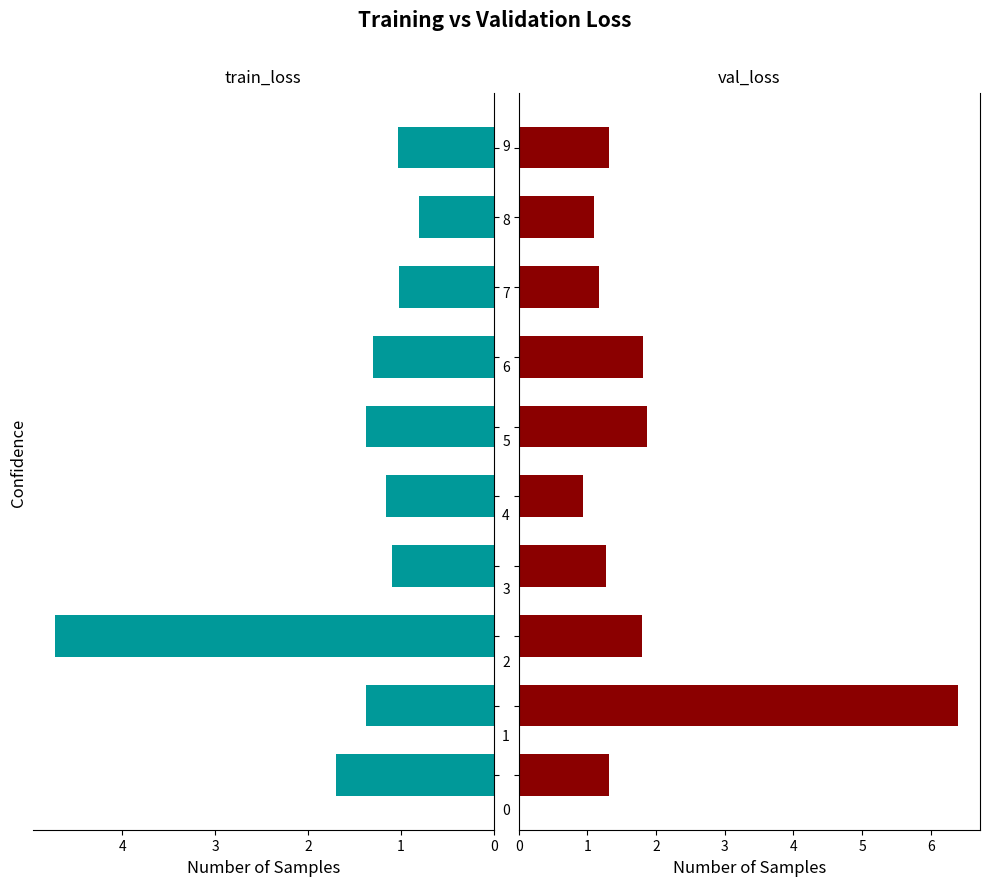

Reading right to left, transcribe all the data shown in this chart.

train_loss: 9=1.0	8=0.8	7=1.0	6=1.3	5=1.4	4=1.2	3=1.1	2=4.7	1=1.4	0=1.7
val_loss: 9=1.3	8=1.1	7=1.2	6=1.8	5=1.9	4=0.9	3=1.3	2=1.8	1=6.4	0=1.3